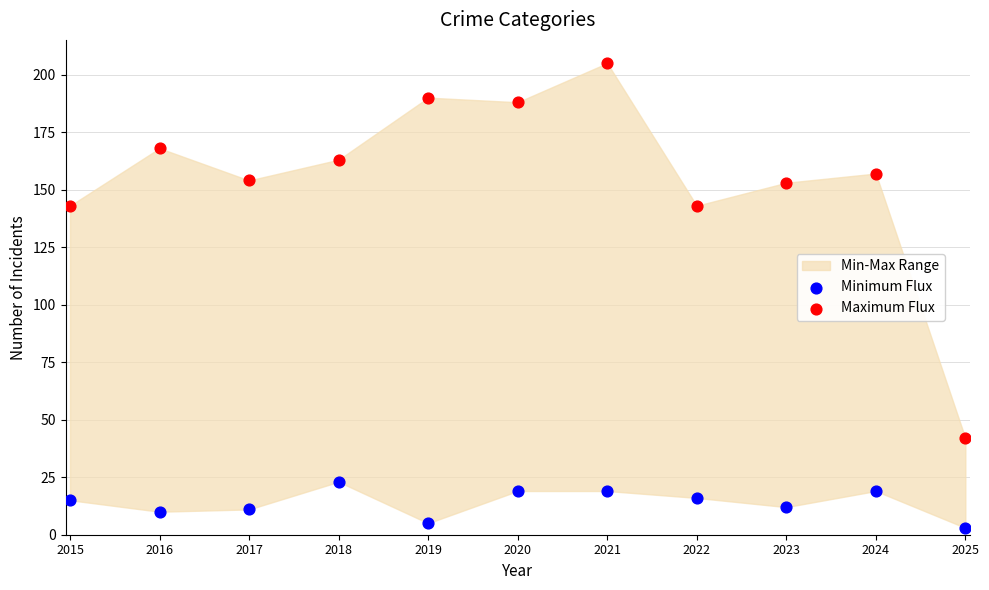

Across all data points, what is the range of Y values (max minus min)?

202